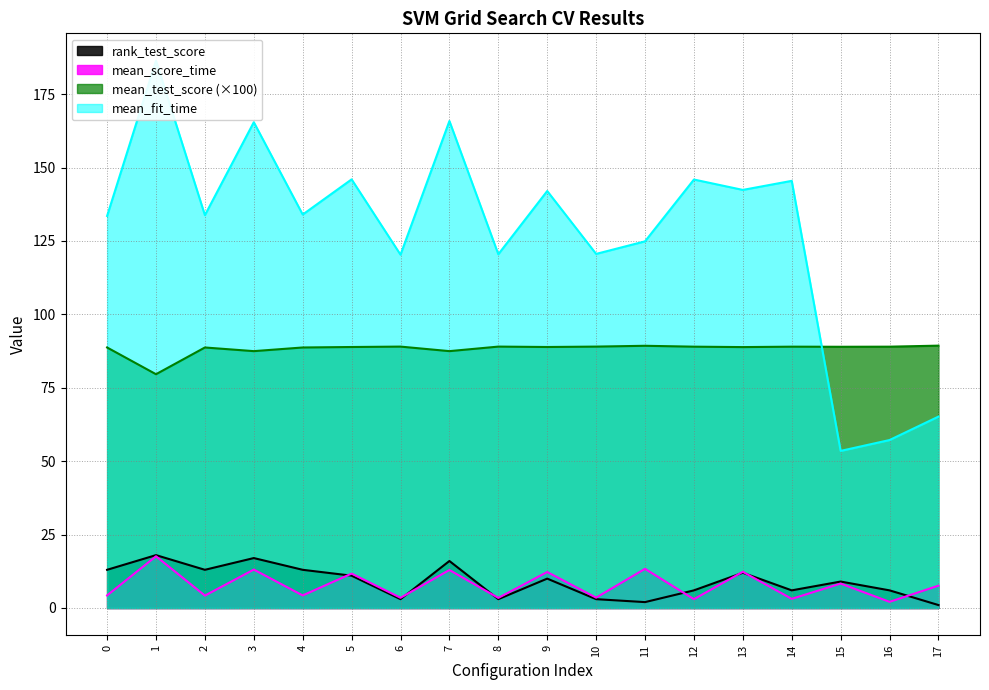

How many times do rank_test_score and mean_score_time cross each other?

7